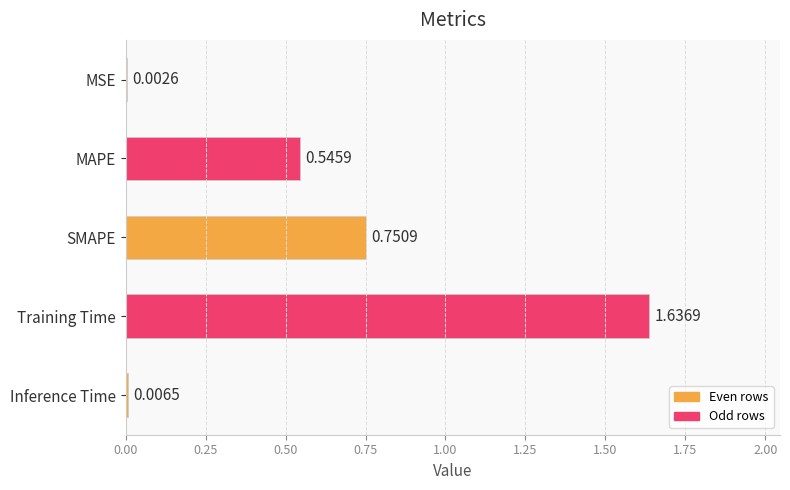

Count the number of categories in the chart.

5